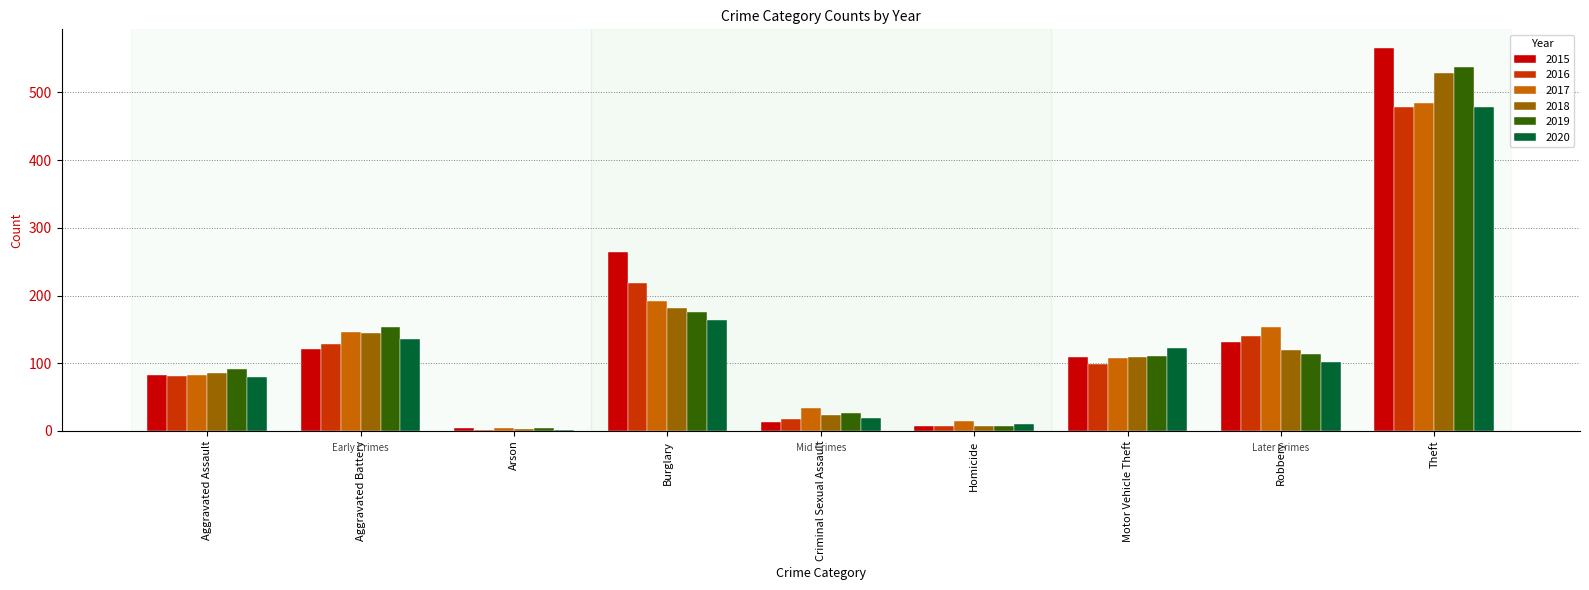

Which series has the largest total across all categories?

2015